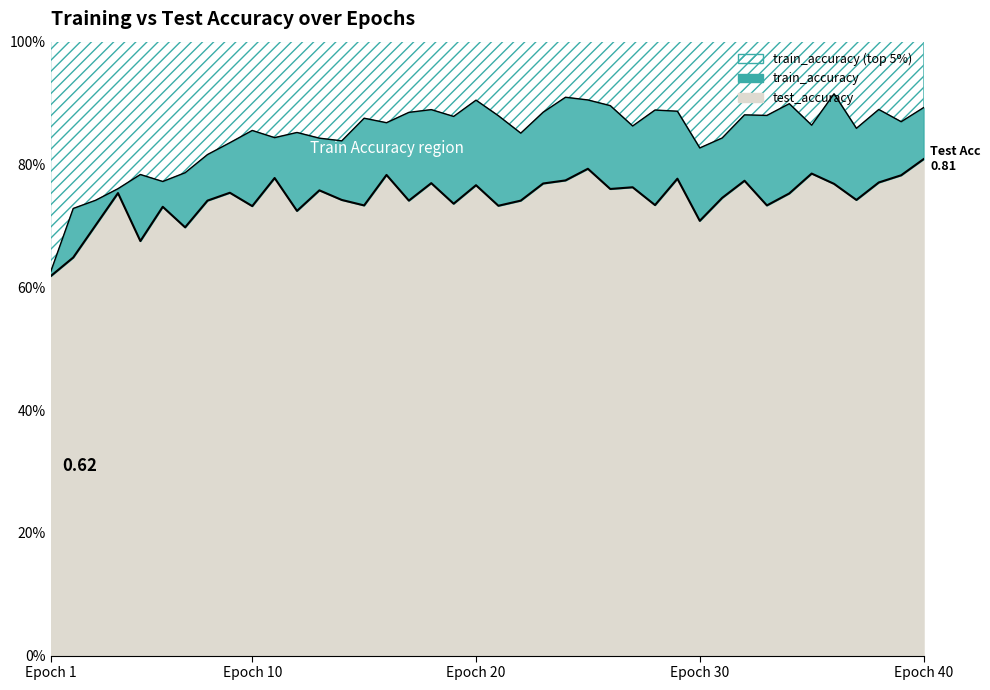

What is the total value across all series at 21?

1.6